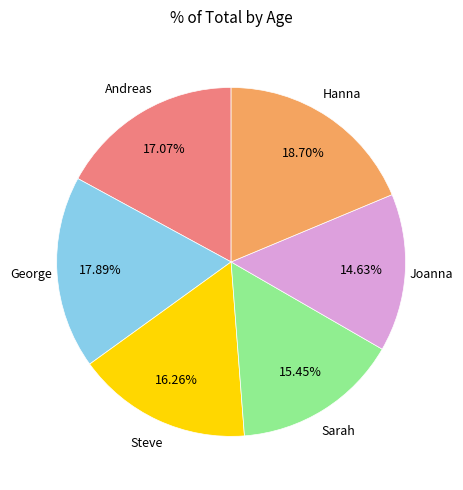

To the nearest percent, what is the average slice percentage?

17%